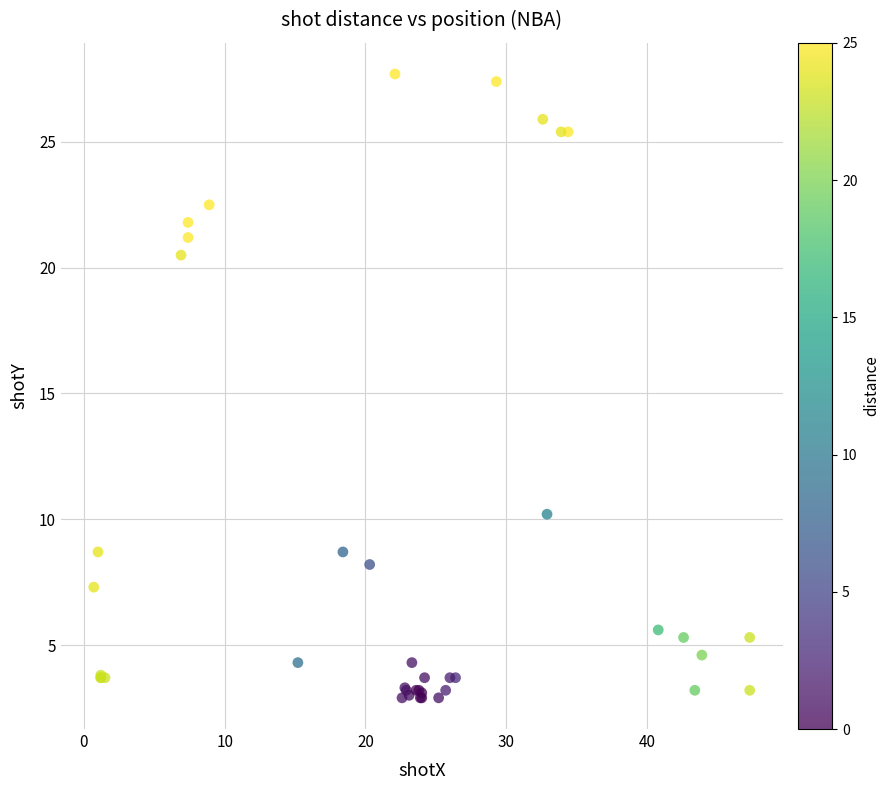

What Y value in the scatter plot is closest to 15?

10.2